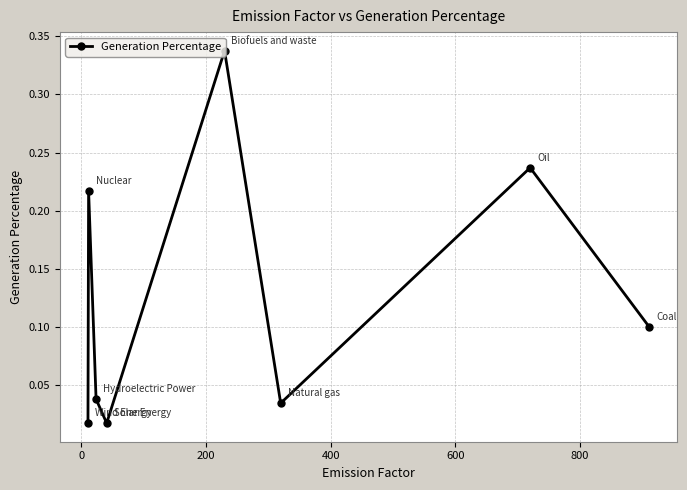

What is the value of the 8th point from the left?

0.1